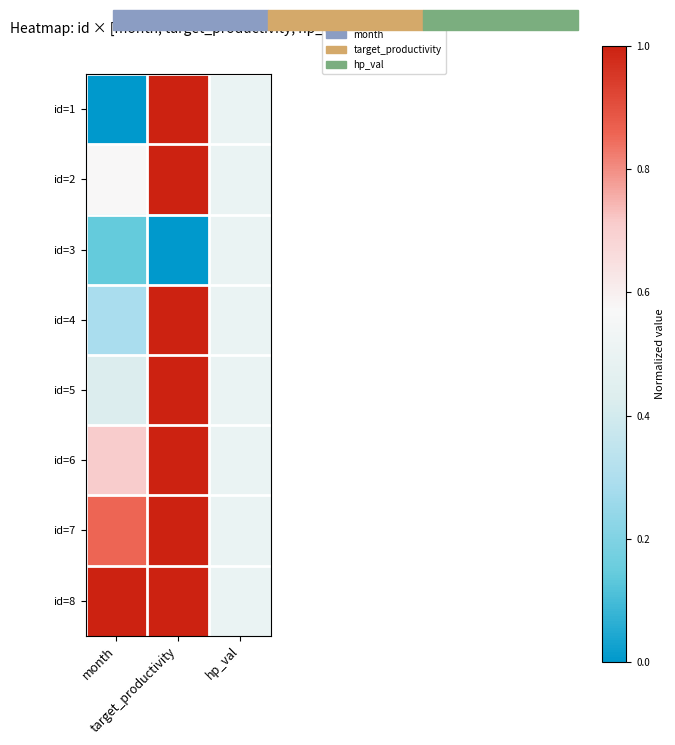

Reading left to right, transcribe all the data shown in this chart.

id=1: month=0.0	target_productivity=1.0	hp_val=0.5
id=2: month=0.6	target_productivity=1.0	hp_val=0.5
id=3: month=0.1	target_productivity=0.0	hp_val=0.5
id=4: month=0.3	target_productivity=1.0	hp_val=0.5
id=5: month=0.4	target_productivity=1.0	hp_val=0.5
id=6: month=0.7	target_productivity=1.0	hp_val=0.5
id=7: month=0.9	target_productivity=1.0	hp_val=0.5
id=8: month=1.0	target_productivity=1.0	hp_val=0.5